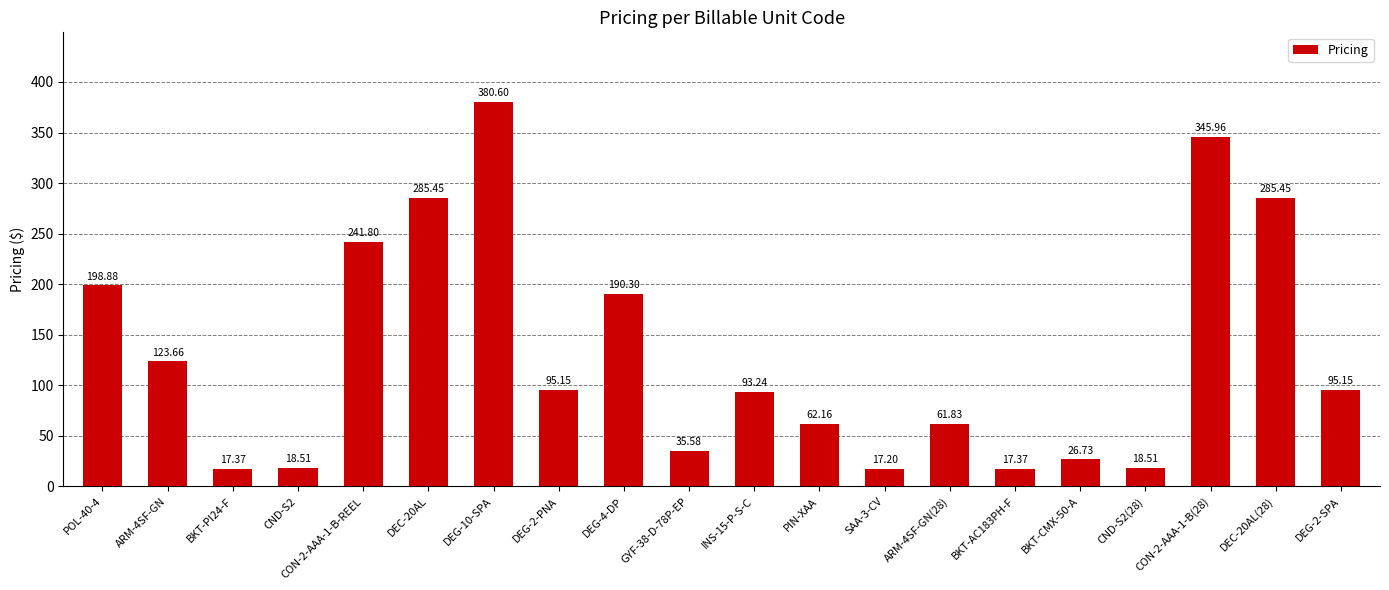

The value at CON-2-AAA-1-B-REEL is 241.8. True or false?

True